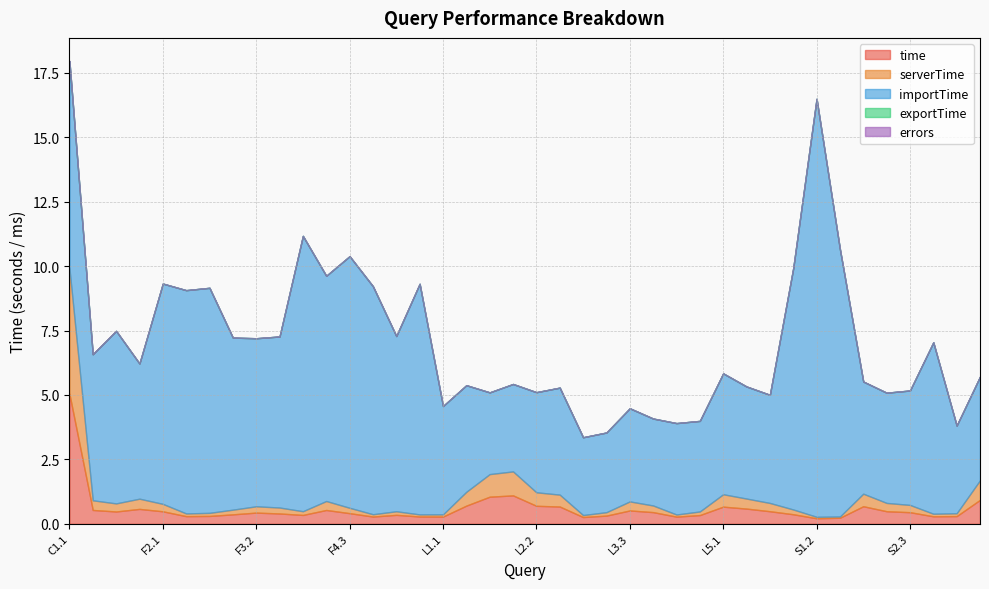

Rank the series by their maximum value, from lowest to highest.

errors, exportTime, serverTime, time, importTime